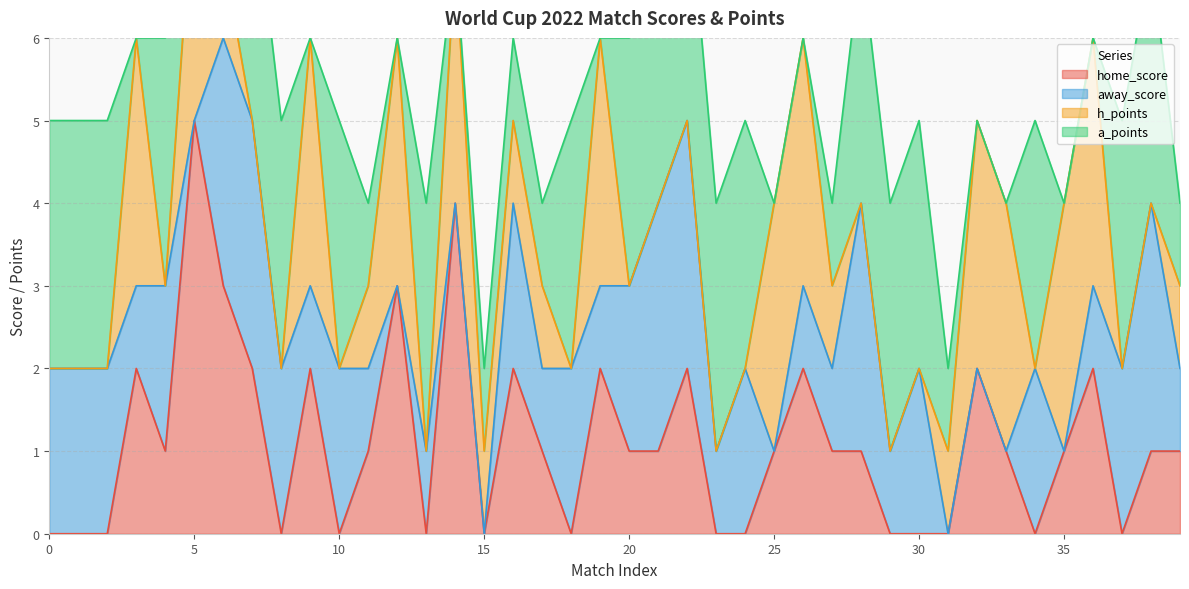

The value of home_score at 7 is 2. True or false?

True